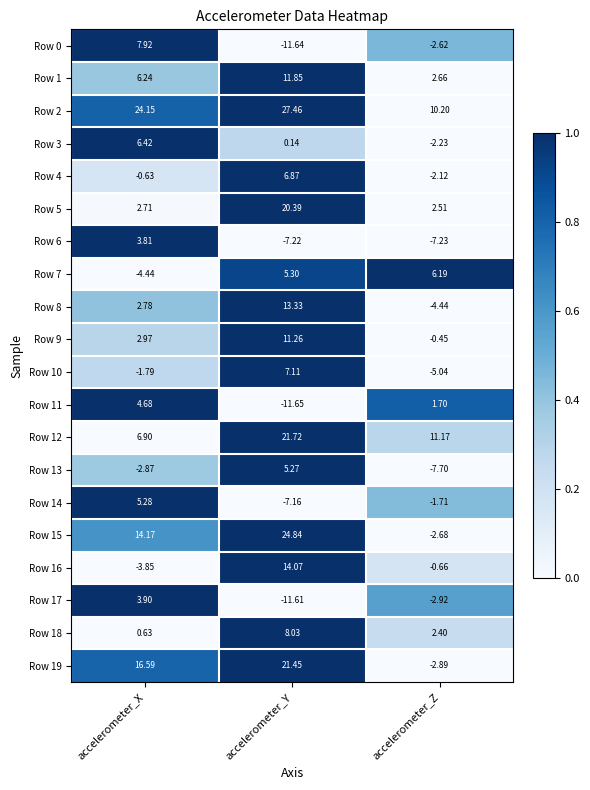

Rank the categories by Row 15 value from lowest to highest.

accelerometer_Z, accelerometer_X, accelerometer_Y